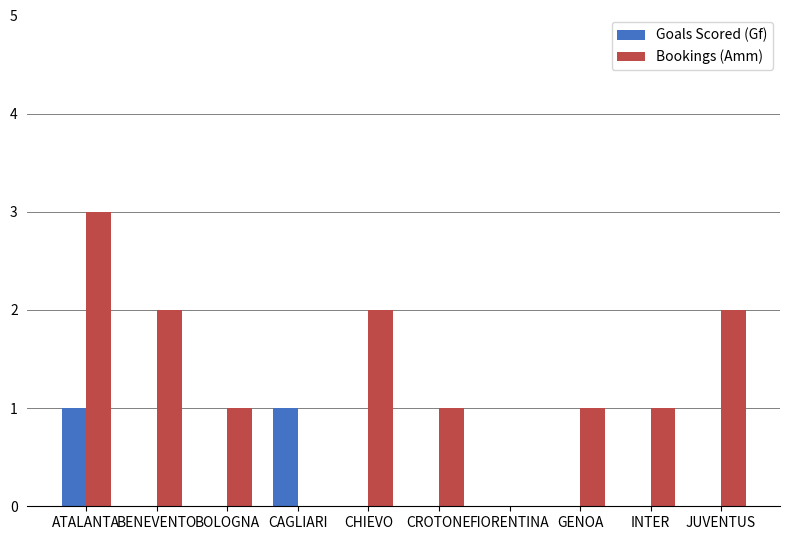

What is the highest value of the Bookings (Amm) series?

3